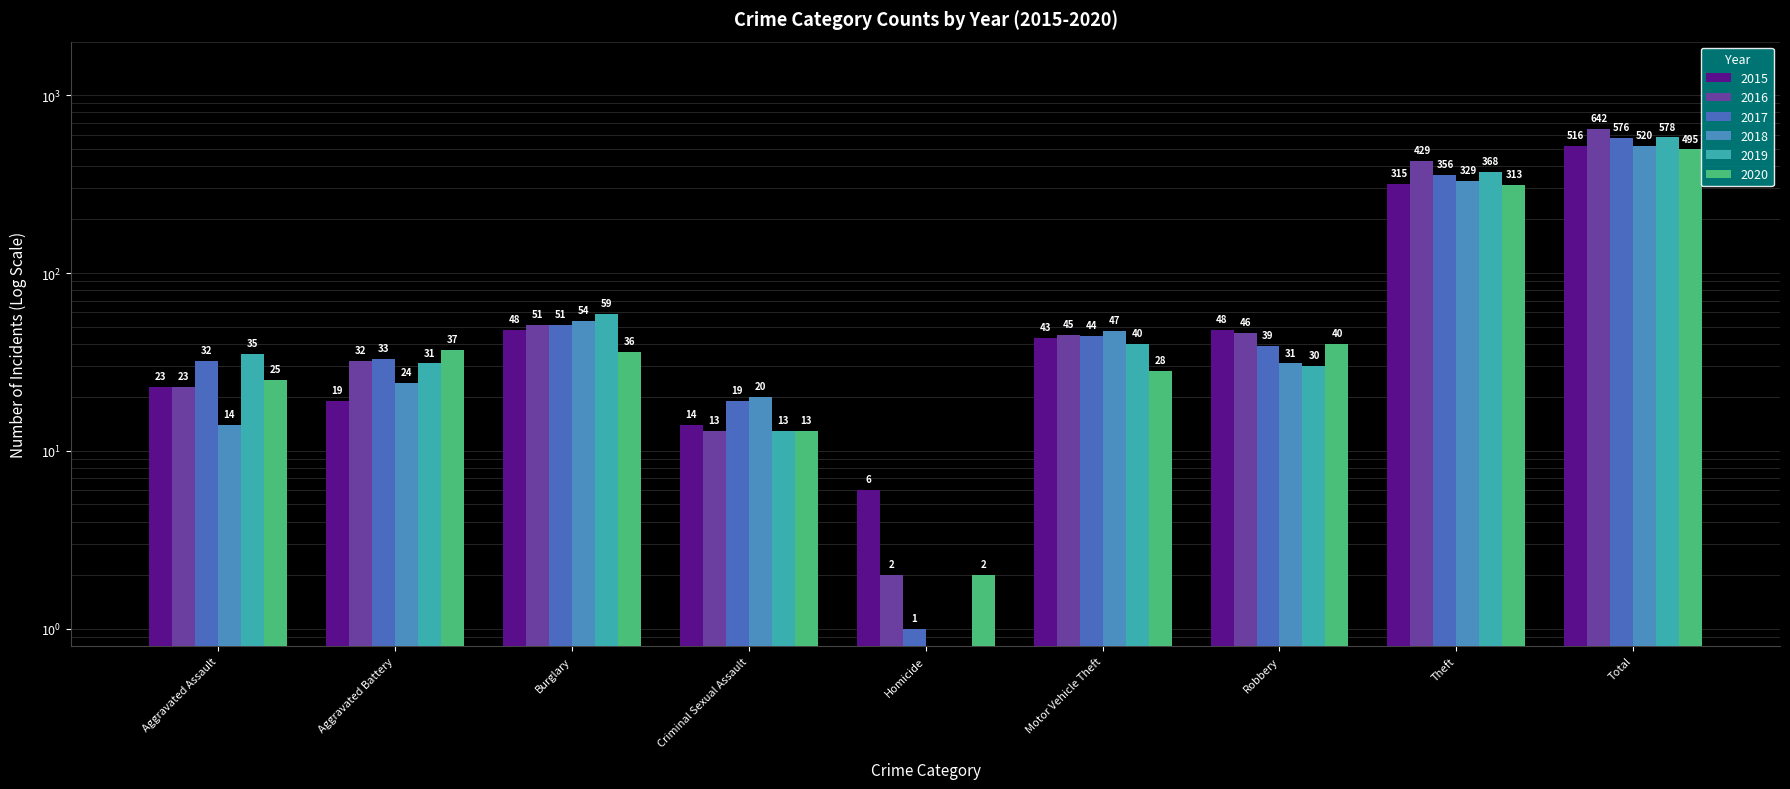

Are the bars grouped side by side (vs. stacked)?

Yes